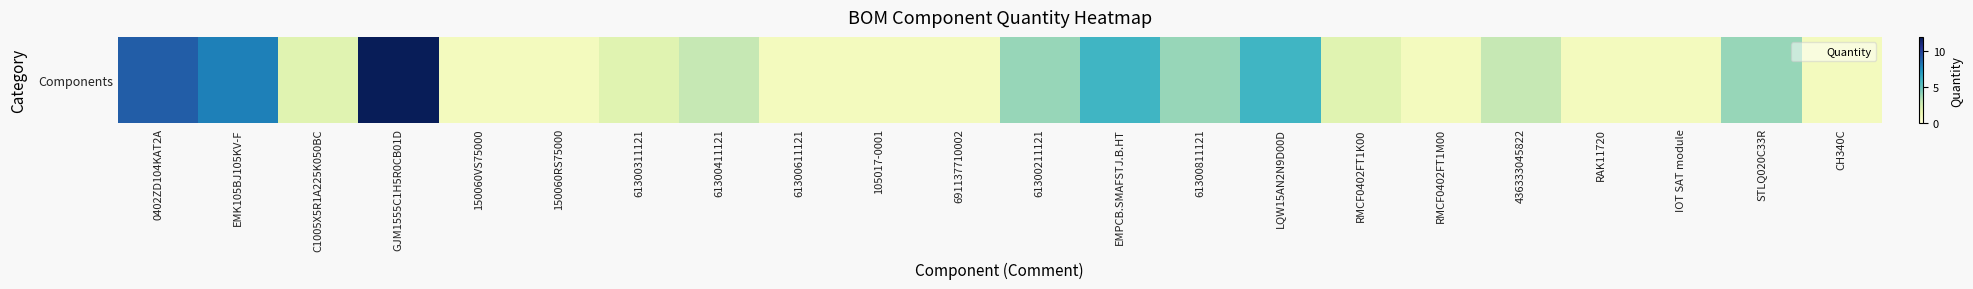

True or false: the data shows 0 at IOT SAT module.

False